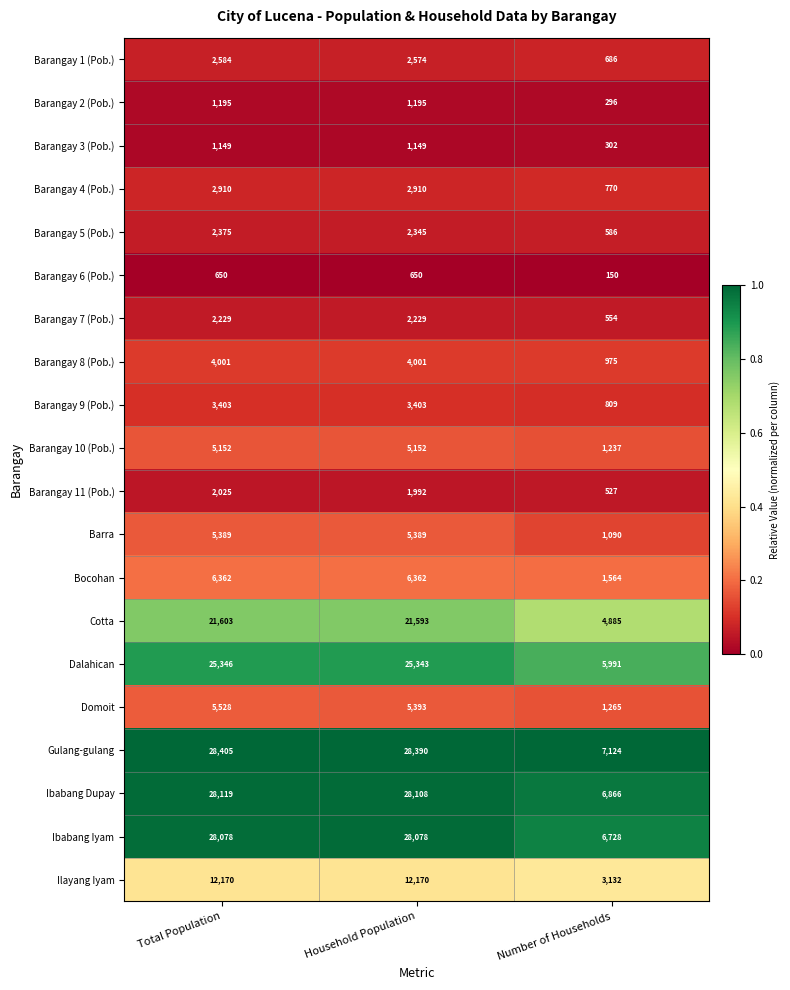

Which category has the lowest value across all series?

Number of Households